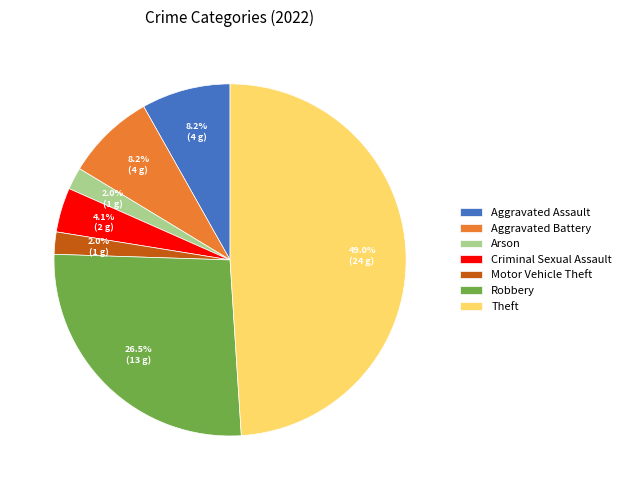

Does Motor Vehicle Theft account for over 50% of the chart?

No